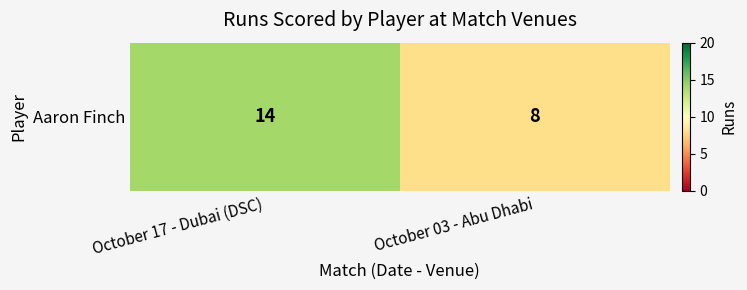

True or false: the data shows 14 at October 17 - Dubai (DSC).

True